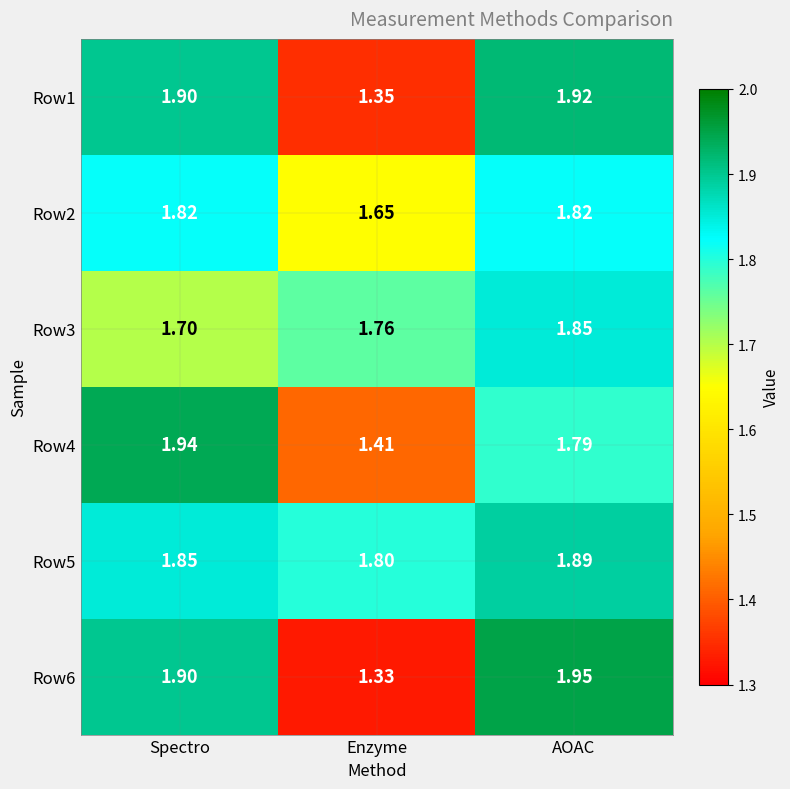

At which category is the sum across all series the highest?

AOAC